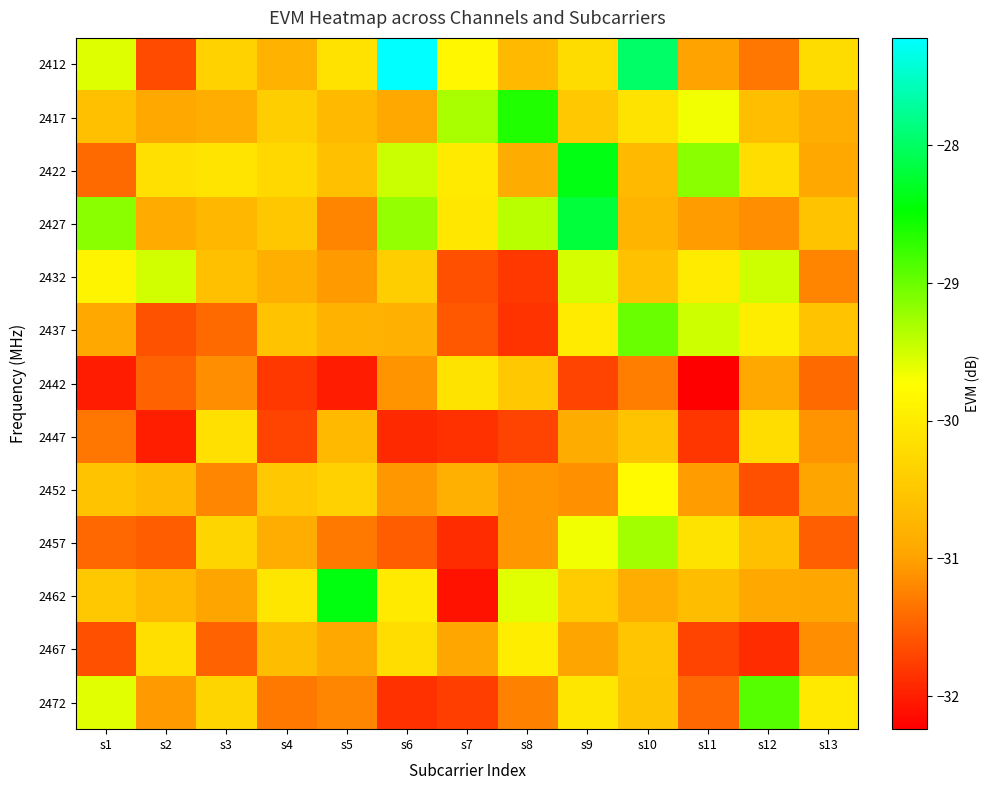

Between s4 and s8, which is larger?

s8